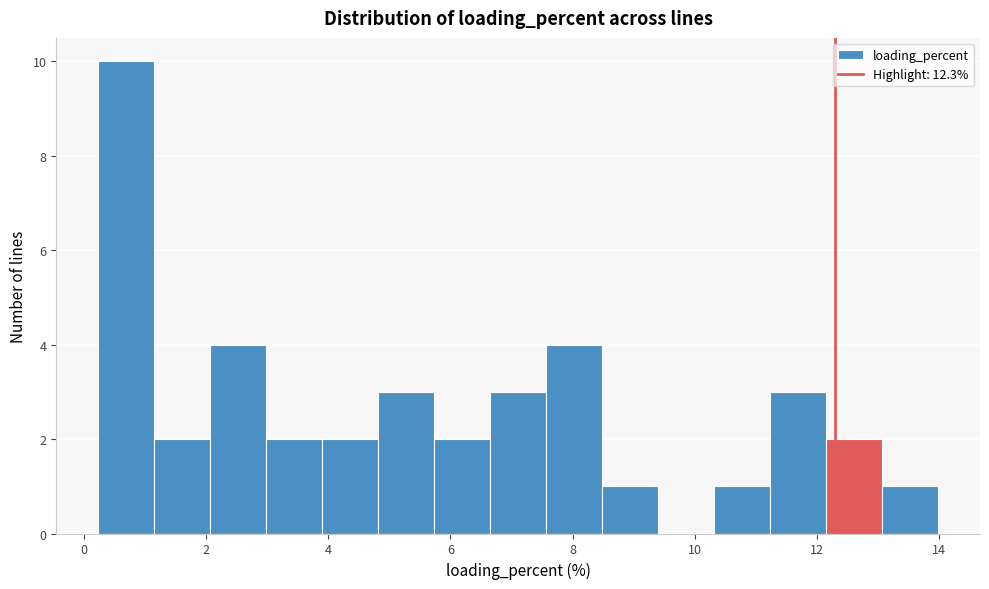

Reading left to right, list every bar in this chart as the range it spans on the x-axis followed by its height. Neither the bar edges nor the heights are printed on the chart, so give them approximately, as read against the axes.

0.2 to 1.2: 10
1.2 to 2.0: 2
2.0 to 3.0: 4
3.0 to 4.0: 2
4.0 to 4.8: 2
4.8 to 5.8: 3
5.8 to 6.6: 2
6.6 to 7.6: 3
7.6 to 8.4: 4
8.4 to 9.4: 1
9.4 to 10.4: 0
10.4 to 11.2: 1
11.2 to 12.2: 3
12.2 to 13.0: 2
13.0 to 14.0: 1